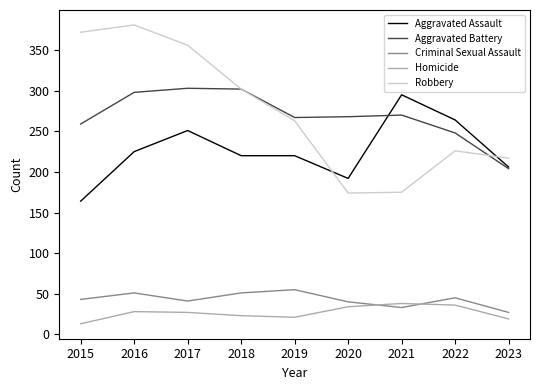

How many interior local peaks does the Criminal Sexual Assault series have?

3